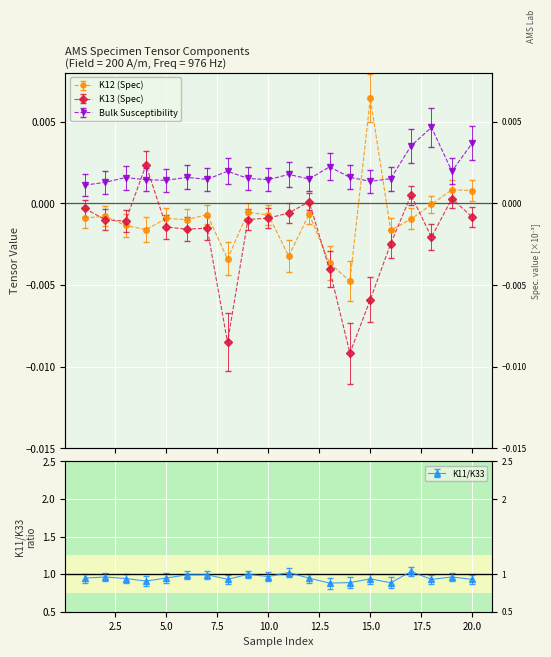

Reading left to right, transcribe all the data shown in this chart.

K11 (Spec): 1=0.9	2=0.9	3=0.9	4=0.8	5=0.9	6=0.9	7=0.9	8=0.9	9=0.9	10=0.9	11=1.0	12=0.9	13=0.8	14=0.8	15=0.9	16=0.8	17=1.0	18=0.9	19=0.9	20=0.9
K12 (Spec): 1=-0.0	2=-0.0	3=-0.0	4=-0.0	5=-0.0	6=-0.0	7=-0.0	8=-0.0	9=-0.0	10=-0.0	11=-0.0	12=-0.0	13=-0.0	14=-0.0	15=0.0	16=-0.0	17=-0.0	18=-0.0	19=0.0	20=0.0
K13 (Spec): 1=-0.0	2=-0.0	3=-0.0	4=0.0	5=-0.0	6=-0.0	7=-0.0	8=-0.0	9=-0.0	10=-0.0	11=-0.0	12=0.0	13=-0.0	14=-0.0	15=-0.0	16=-0.0	17=0.0	18=-0.0	19=0.0	20=-0.0
Bulk Susceptibility: 1=0.0	2=0.0	3=0.0	4=0.0	5=0.0	6=0.0	7=0.0	8=0.0	9=0.0	10=0.0	11=0.0	12=0.0	13=0.0	14=0.0	15=0.0	16=0.0	17=0.0	18=0.0	19=0.0	20=0.0